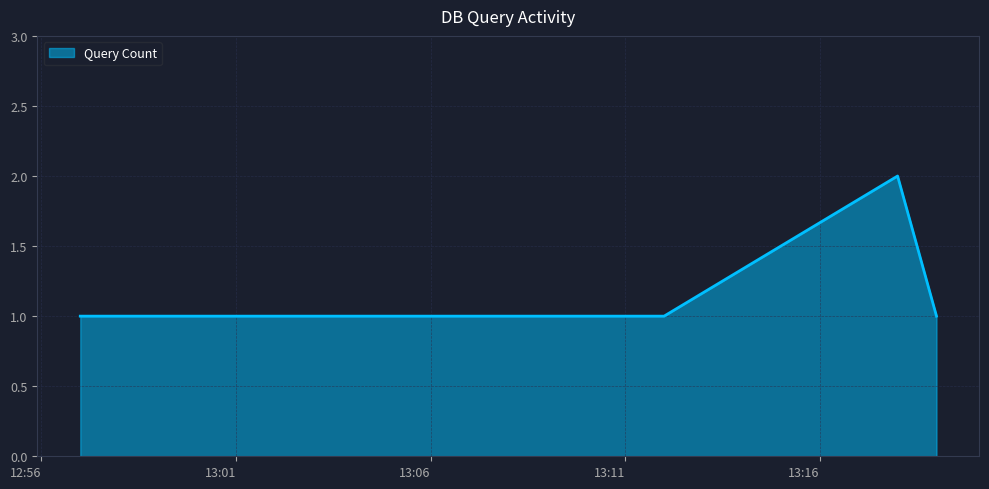

True or false: there are more than 2 points higher than both neighbors.

False